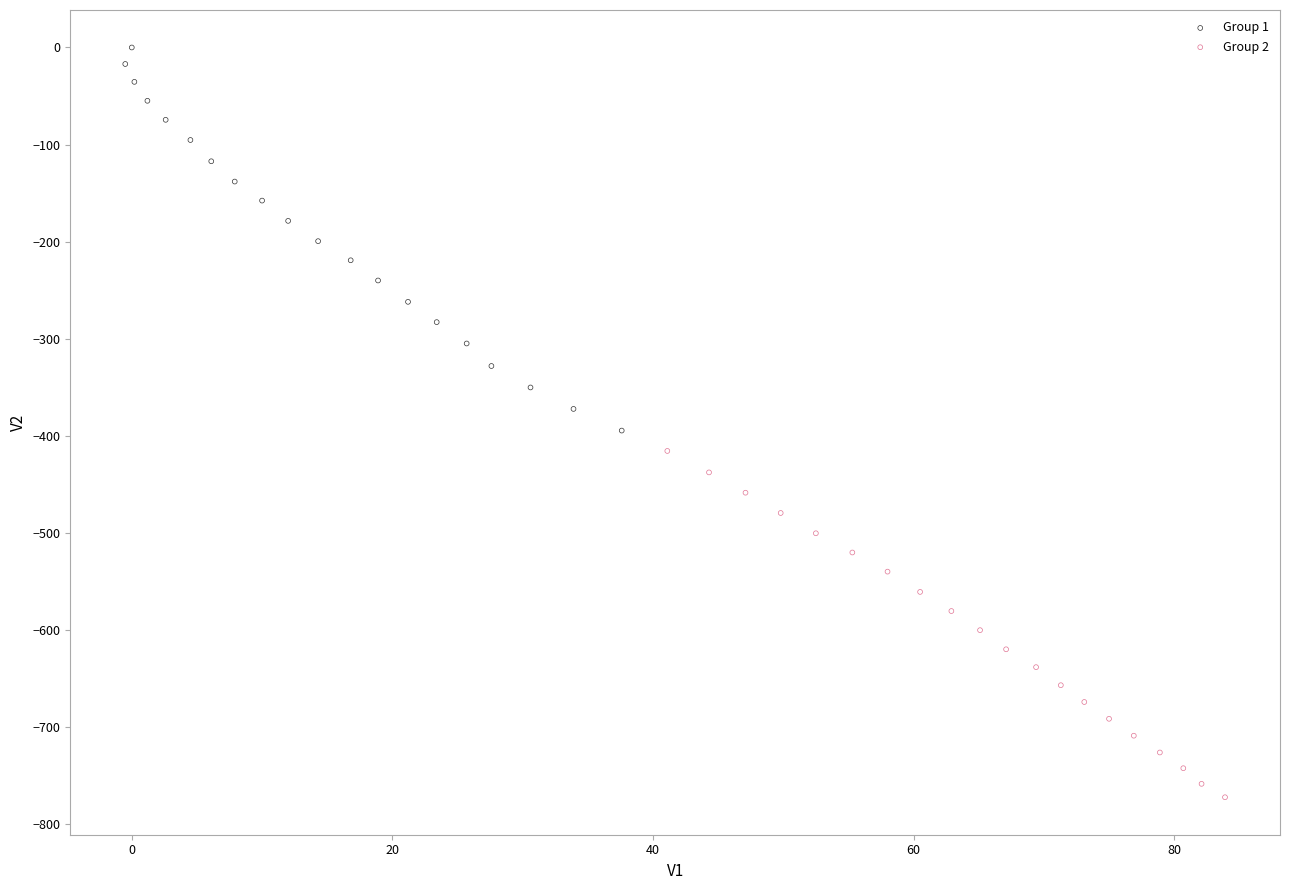

Which series has the widest spread of Y values?

Group 1